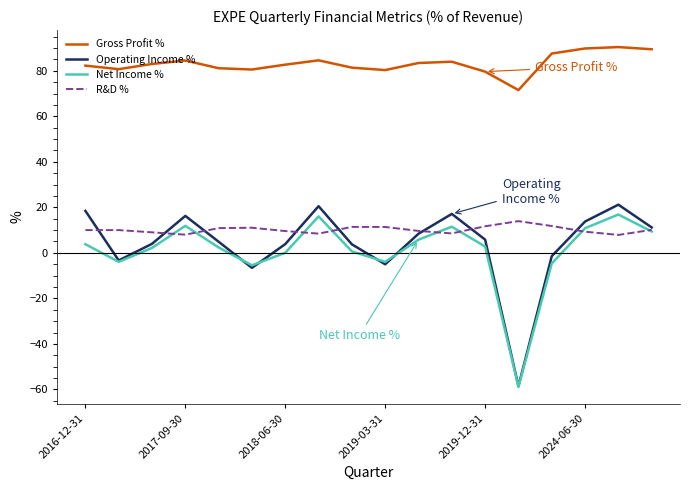

What is the difference between the second highest and second lowest values in the Operating Income % series?

27.1